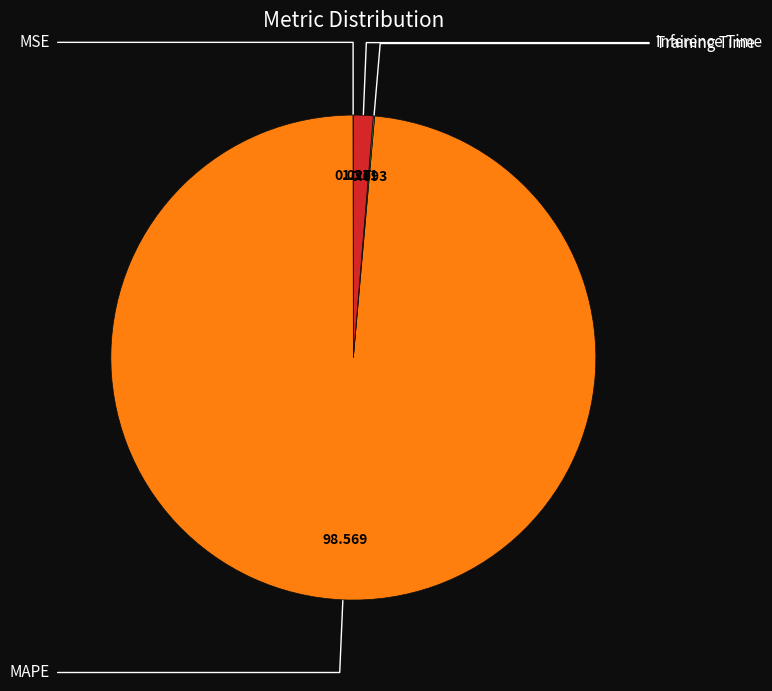

Is there any slice that represents more than half of the pie?

Yes